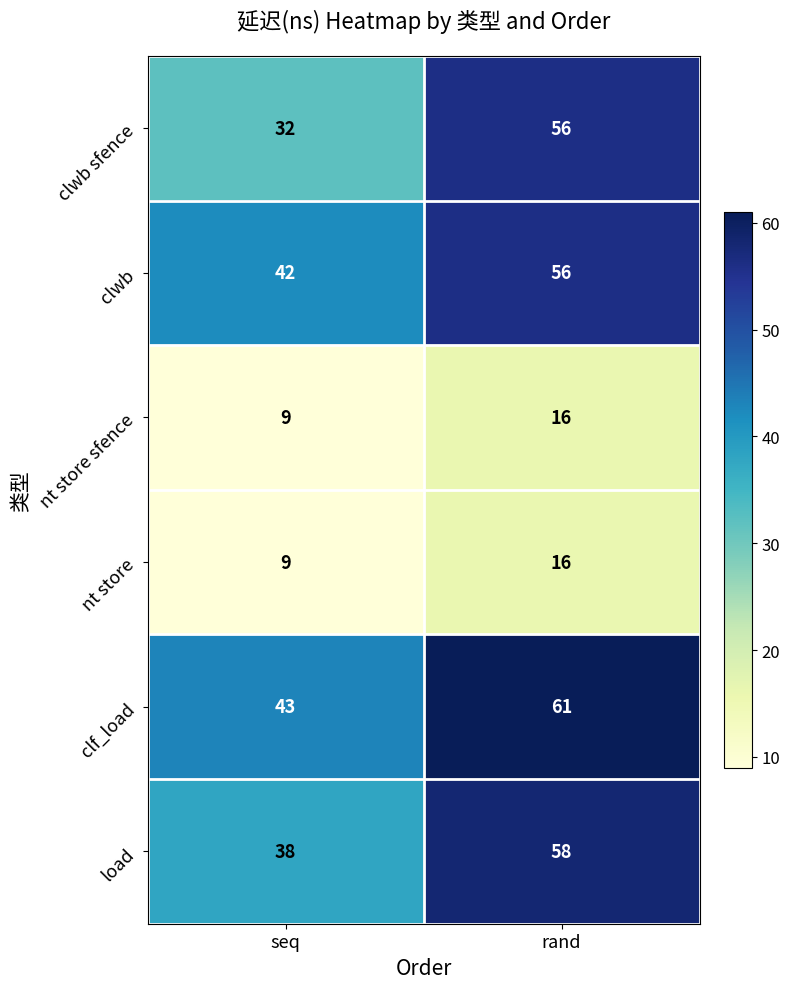

How many series are shown in this chart?

6